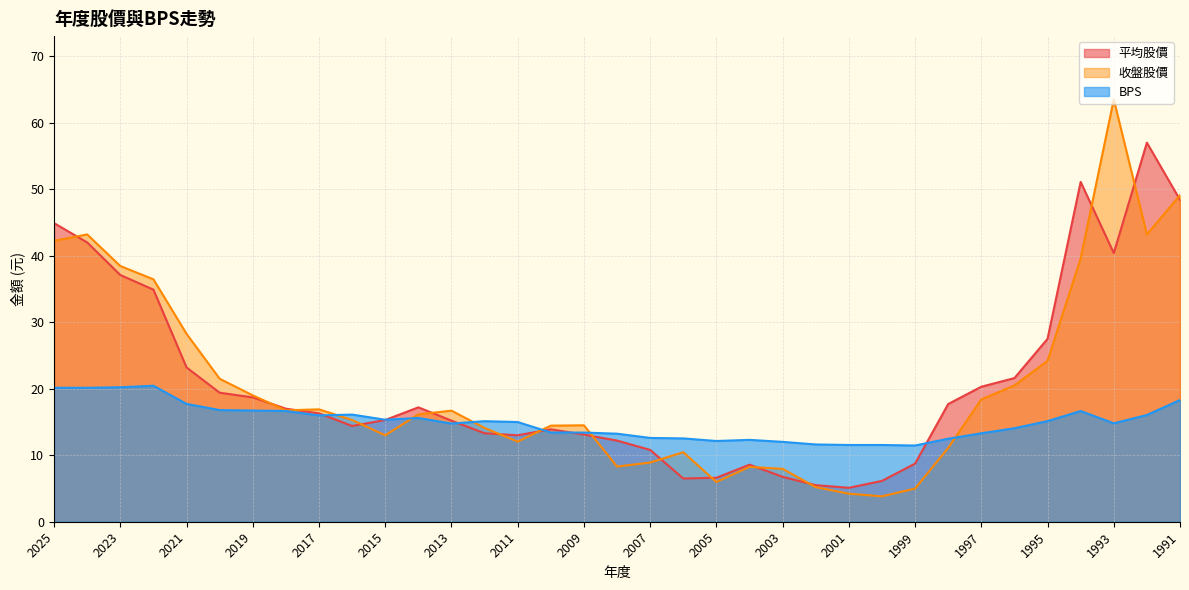

How many lines are shown in the chart?

3